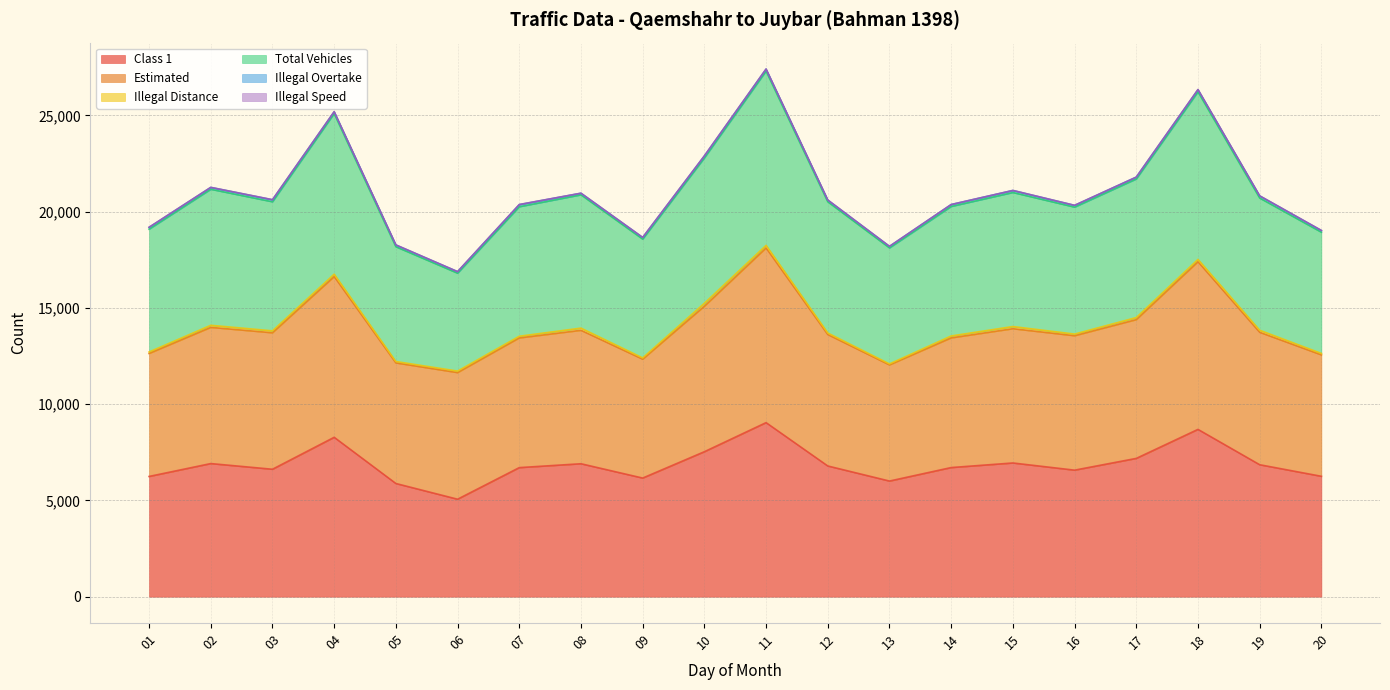

True or false: Total Vehicles has more than 2 points higher than both neighbors.

True